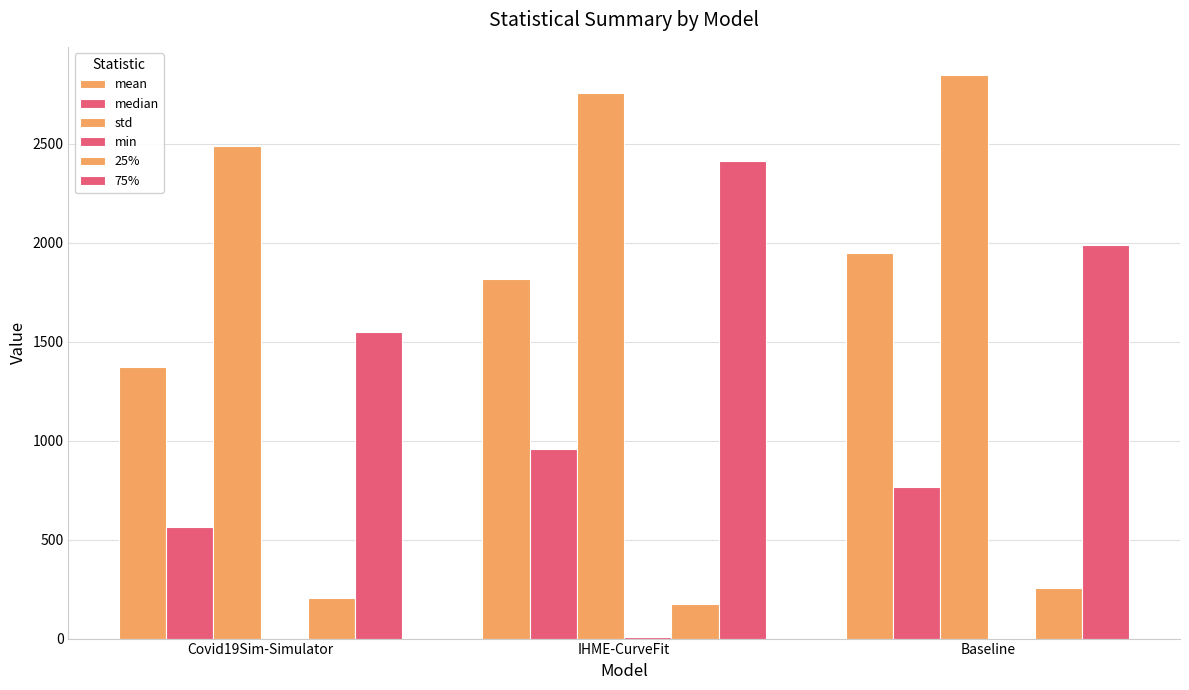

Reading left to right, list all the values displayed in this chart.

mean: Covid19Sim-Simulator=1372.1	IHME-CurveFit=1815.9	Baseline=1951.3
median: Covid19Sim-Simulator=564.6	IHME-CurveFit=956.1	Baseline=767.3
std: Covid19Sim-Simulator=2490.5	IHME-CurveFit=2759.6	Baseline=2848.5
min: Covid19Sim-Simulator=0.2	IHME-CurveFit=6.2	Baseline=3.0
25%: Covid19Sim-Simulator=207.6	IHME-CurveFit=176.4	Baseline=254.0
75%: Covid19Sim-Simulator=1550.2	IHME-CurveFit=2412.3	Baseline=1987.2